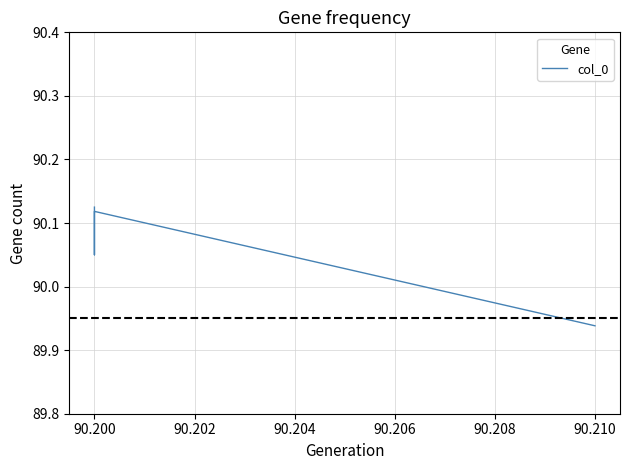

What is the difference between the second highest and second lowest values?

0.1